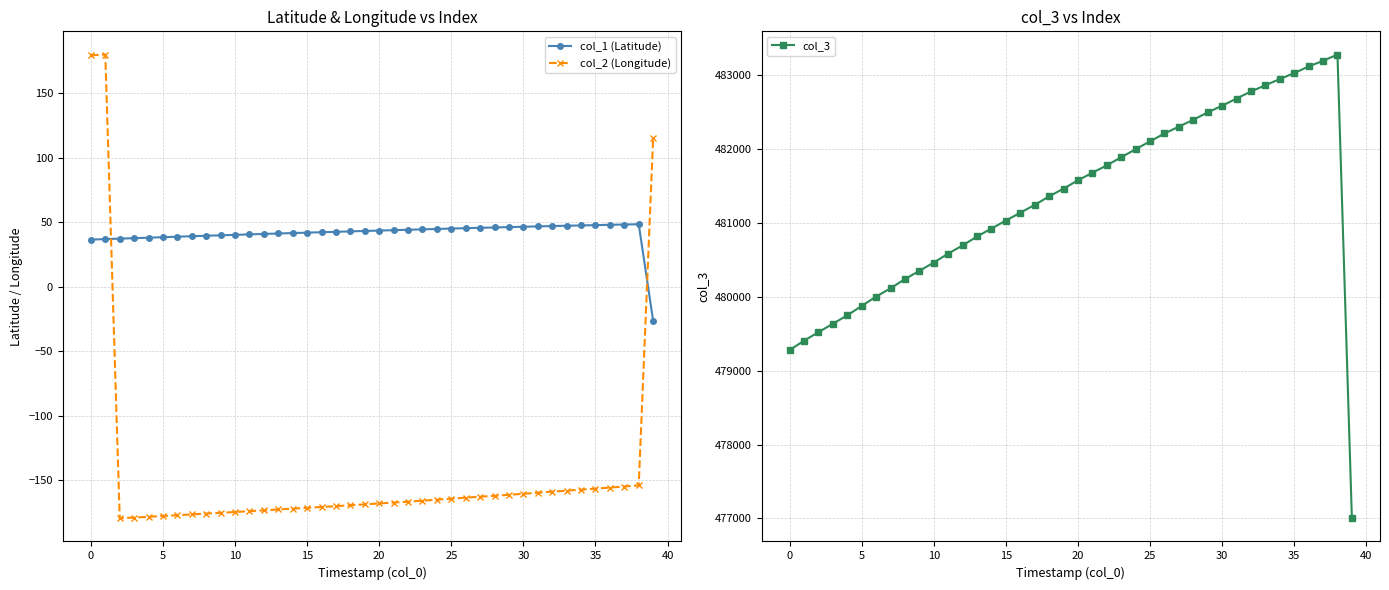

The value of col_1 (Latitude) at 35 is 47.6. True or false?

True